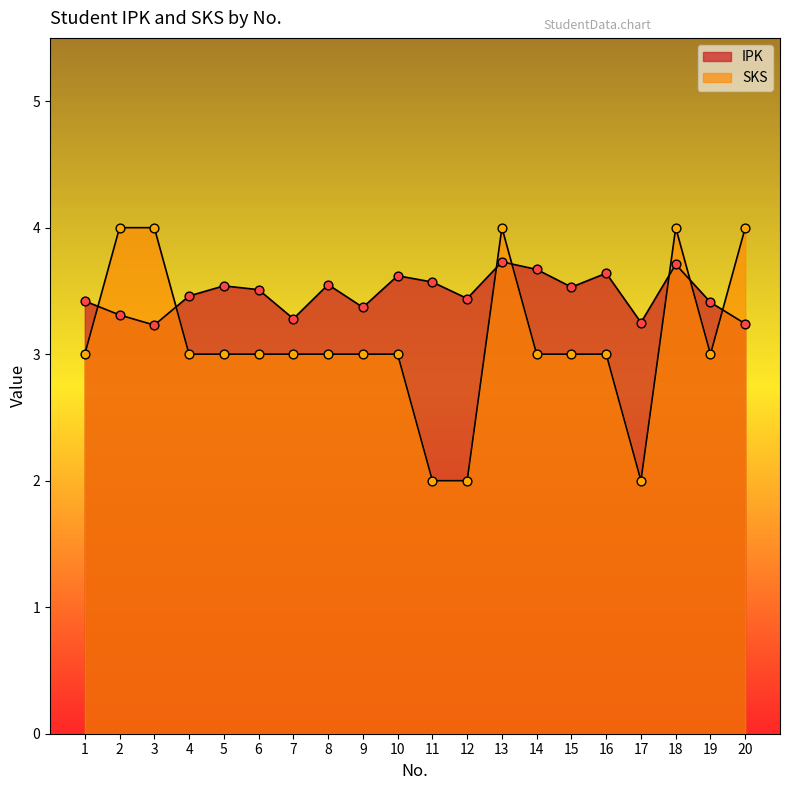

What is the total value across all series at 9?

6.4